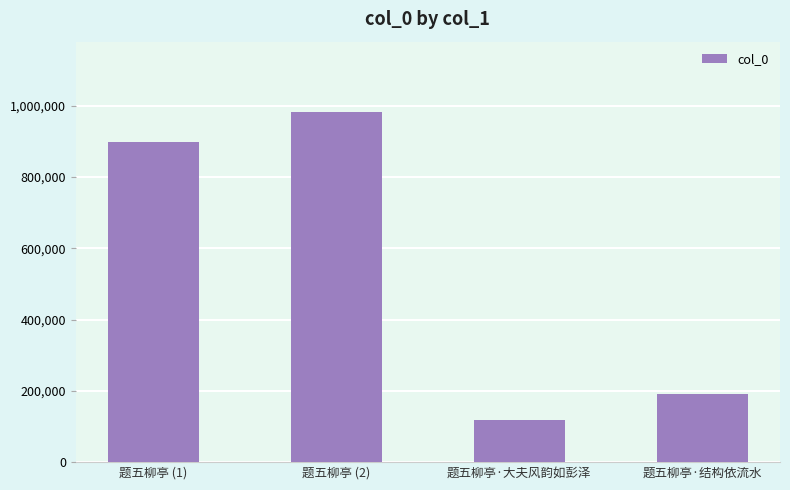

Reading left to right, transcribe all the data shown in this chart.

896757	982734	117028	189713